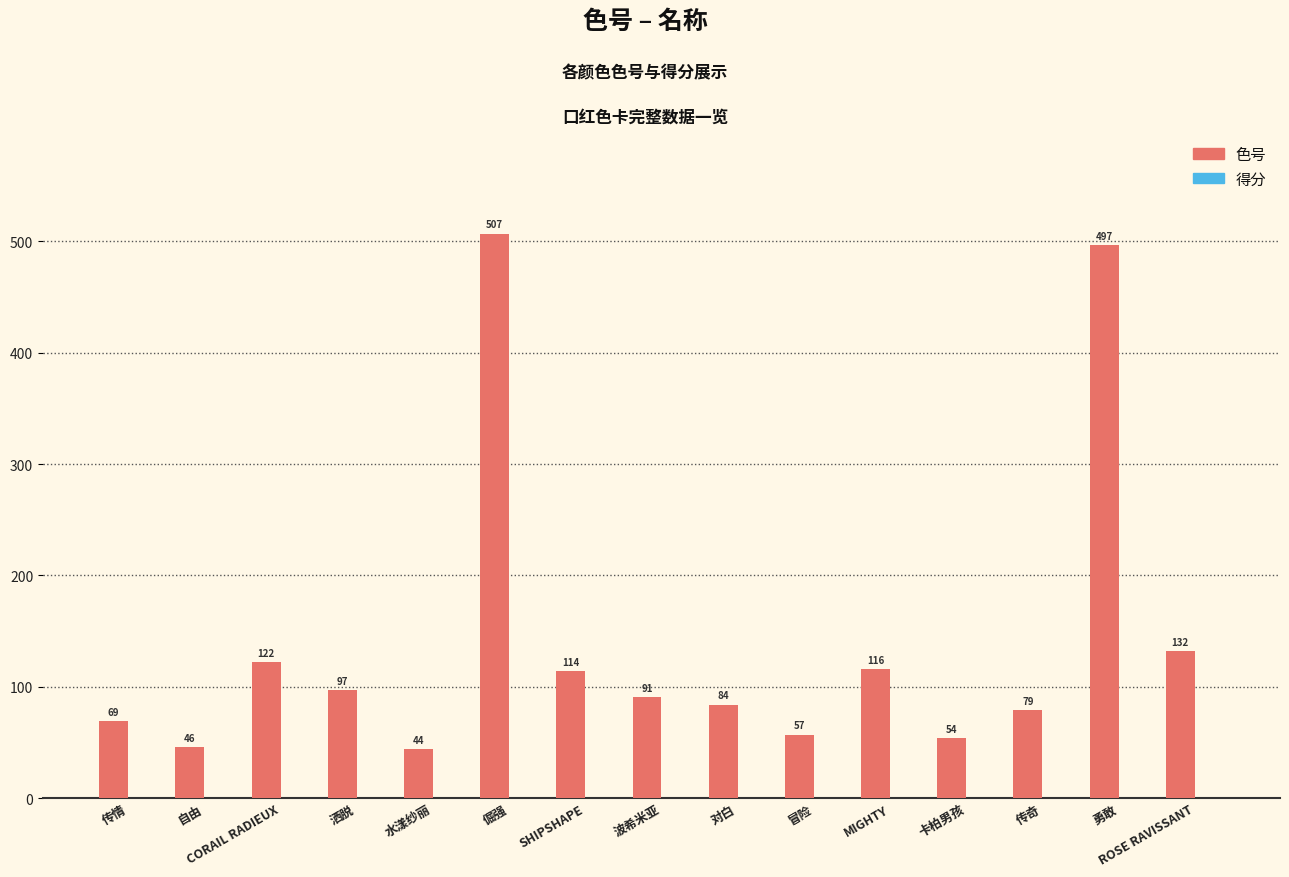

List the labels in order of value, smallest first.

水漾纱丽, 自由, 卡柏男孩, 冒险, 传情, 传奇, 对白, 波希米亚, 洒脱, SHIPSHAPE, MIGHTY, CORAIL RADIEUX, ROSE RAVISSANT, 勇敢, 倔强